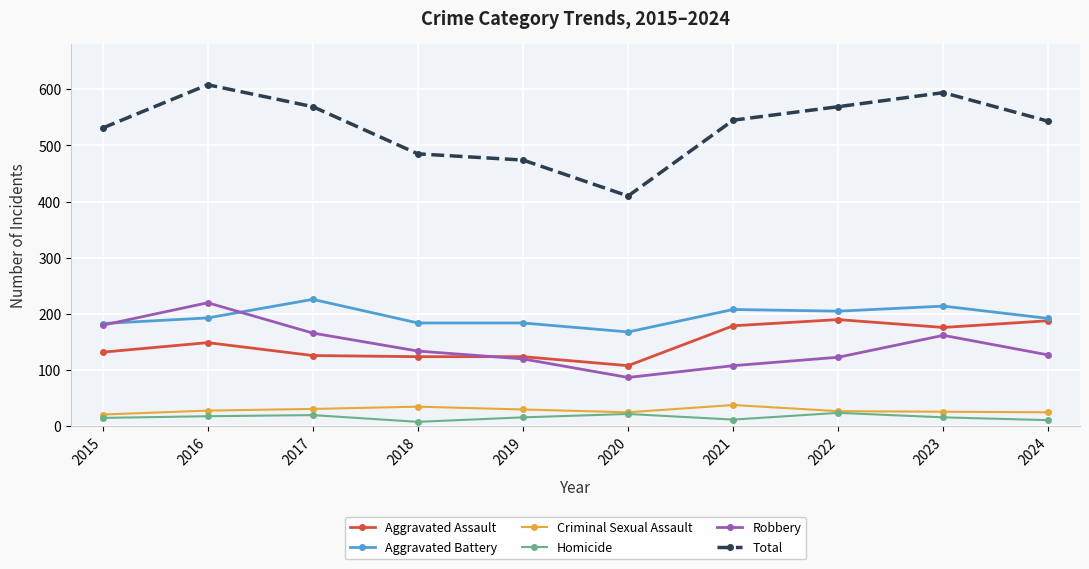

What is the highest value of the Homicide series?

24